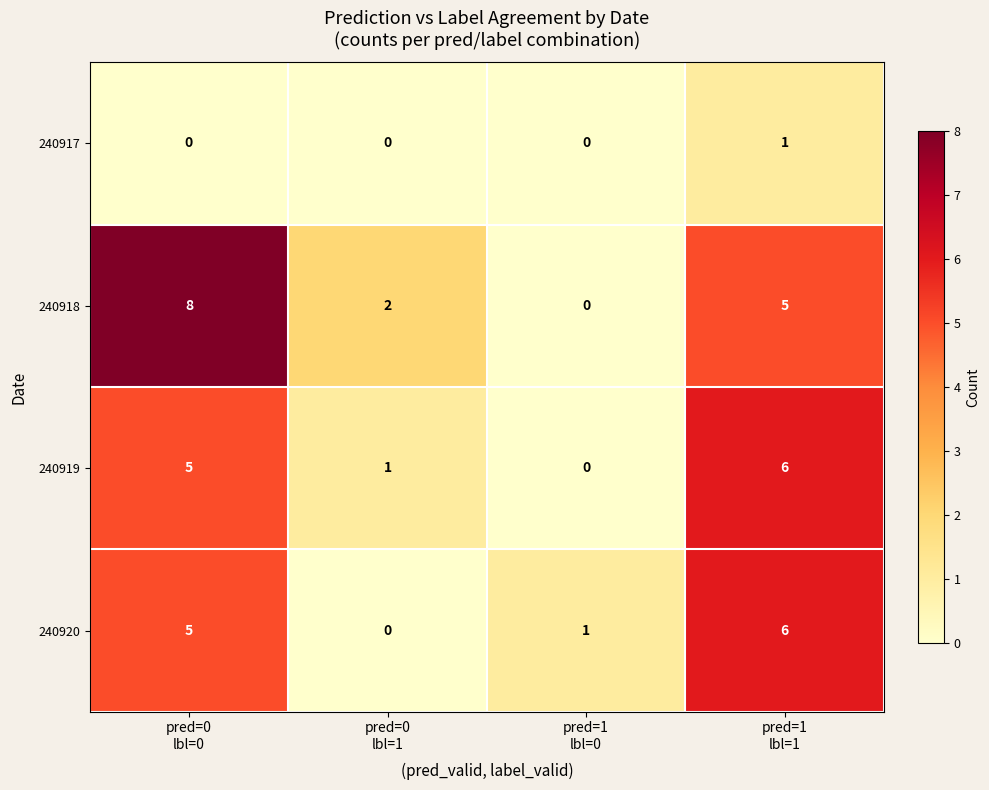

How many 240917 values are between 0 and 1?

4